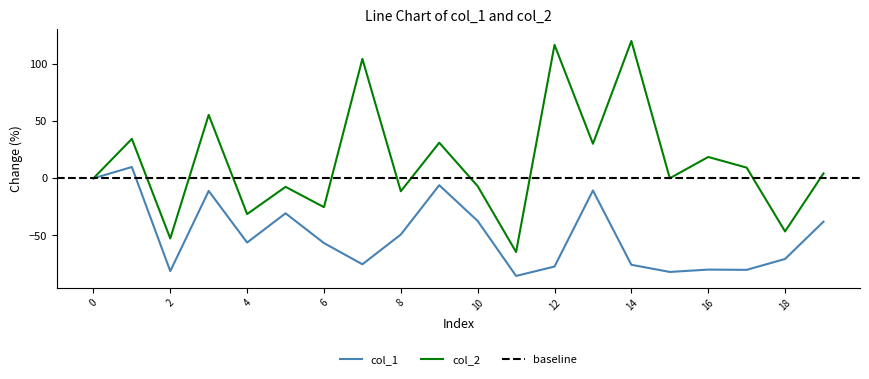

Reading left to right, transcribe all the data shown in this chart.

col_1: 0=0.0	1=9.9	2=-81.2	3=-11.0	4=-56.2	5=-30.6	6=-56.6	7=-75.2	8=-49.2	9=-6.0	10=-37.3	11=-85.4	12=-77.2	13=-10.7	14=-75.6	15=-81.9	16=-79.8	17=-80.1	18=-70.5	19=-37.9
col_2: 0=0.0	1=34.5	2=-52.6	3=55.5	4=-31.3	5=-7.5	6=-25.2	7=104.5	8=-11.3	9=31.2	10=-6.9	11=-64.5	12=116.7	13=30.2	14=120.1	15=0.1	16=18.7	17=9.4	18=-46.5	19=4.3